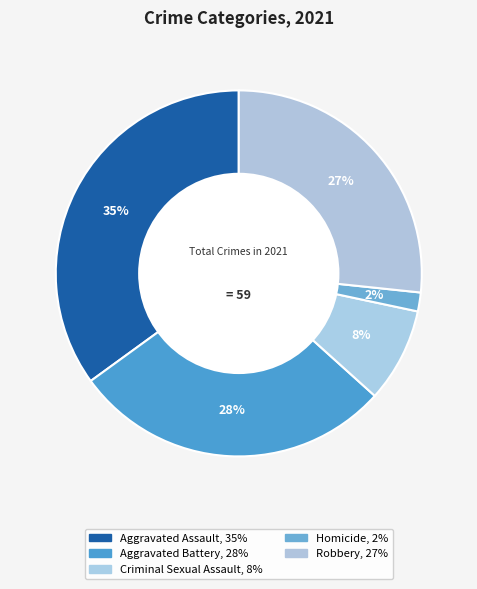

How many slices are in this pie chart?

5